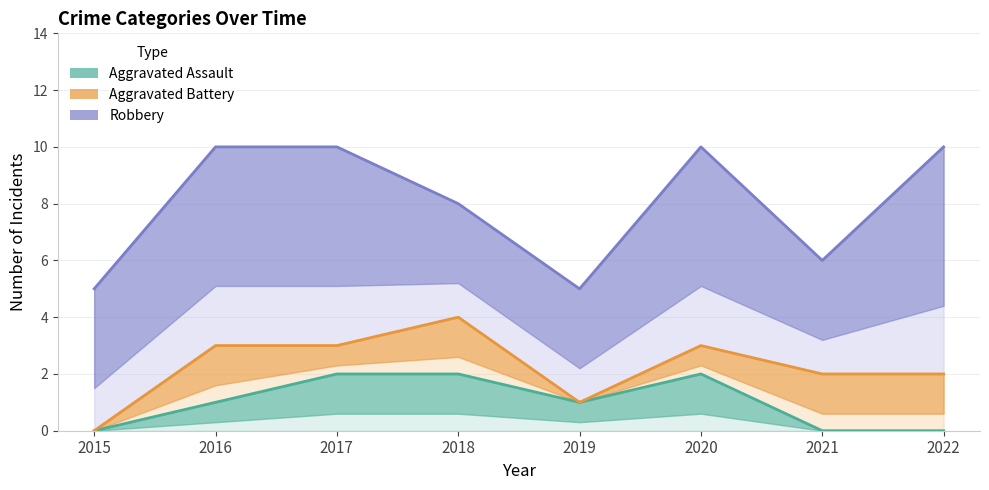

Which label corresponds to the smallest value in the chart?

2015